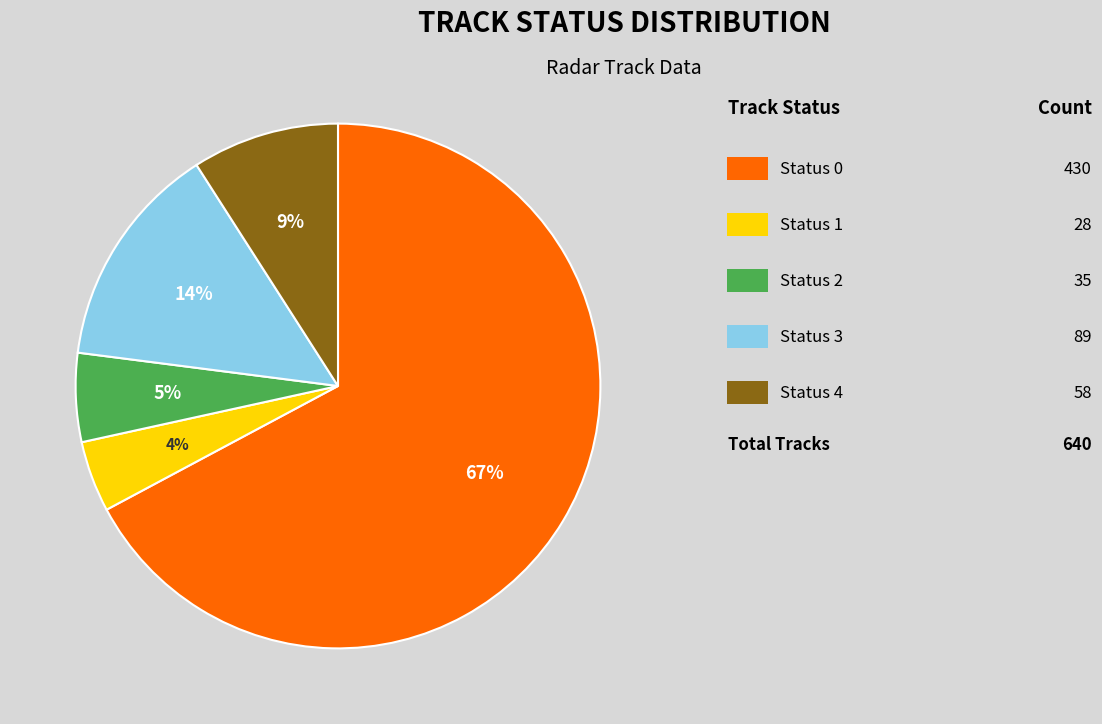

To the nearest percent, what is the average slice percentage?

20%